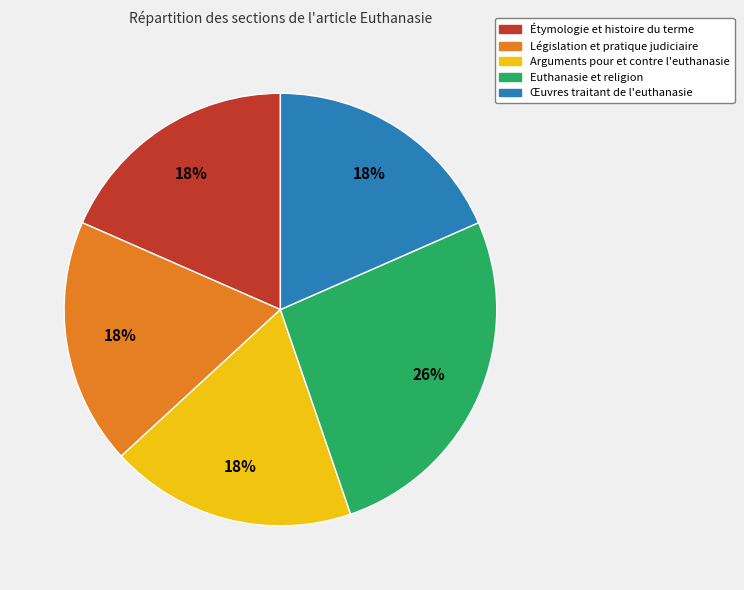

To the nearest percent, what portion does Étymologie et histoire du terme represent?

18%